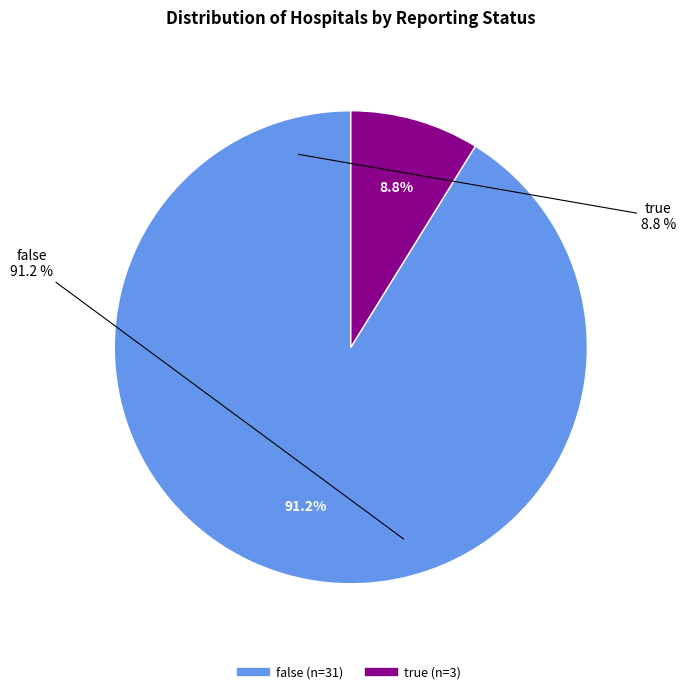

True or false: true accounts for 9% of the total.

True